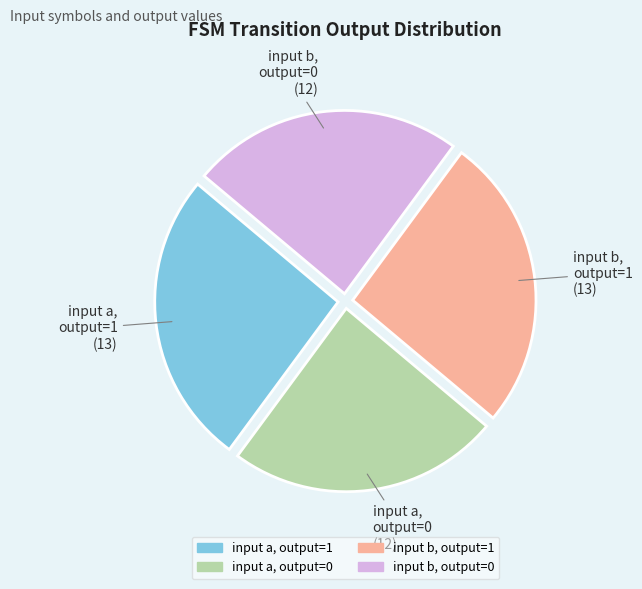

Is there any slice that represents more than half of the pie?

No